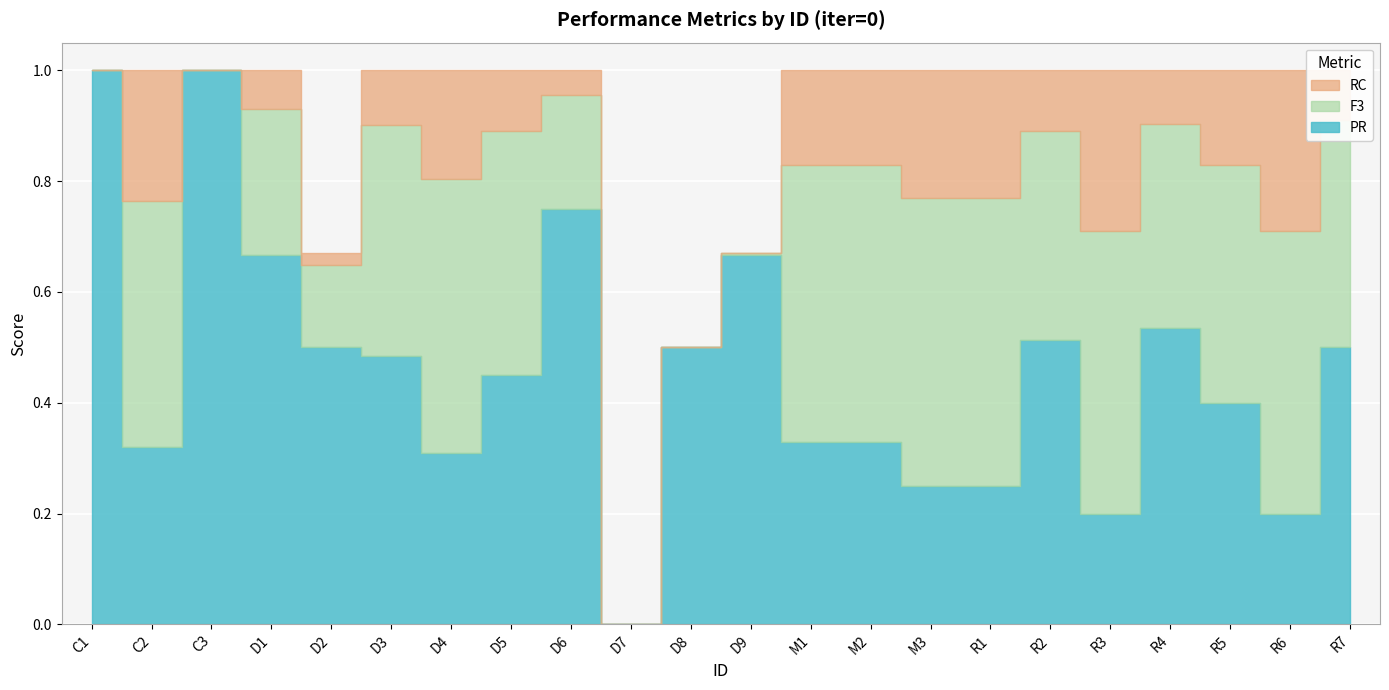

At which category does PR reach its first local valley?

C2